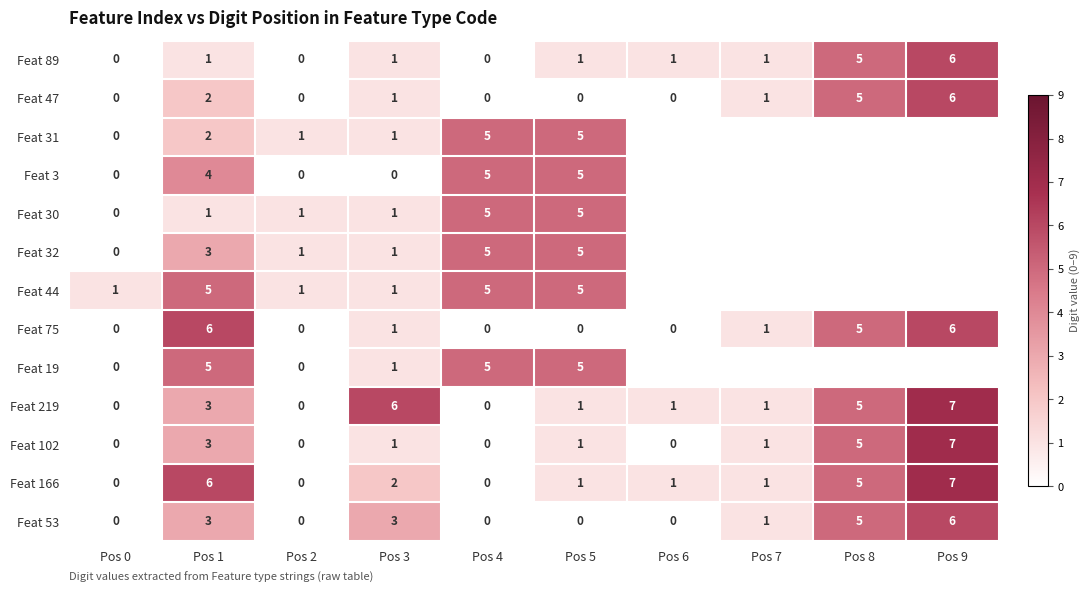

What is the sum of the Feat 219 values at Pos 8 and Pos 7?

6